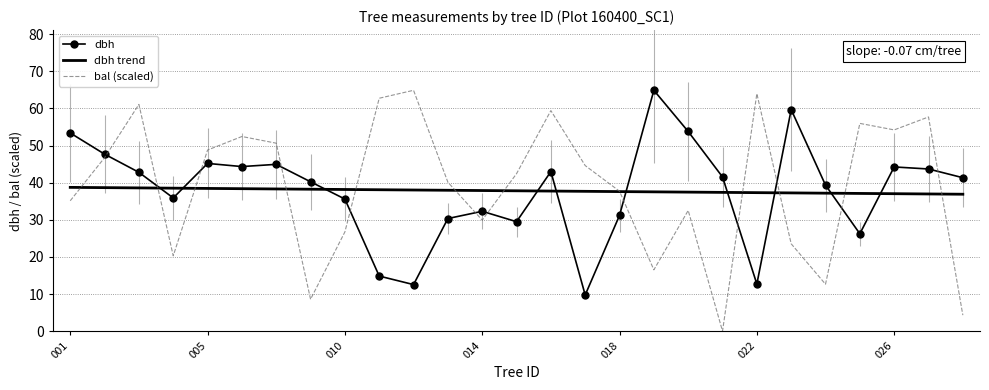

What is the minimum value for dbh trend?

36.9